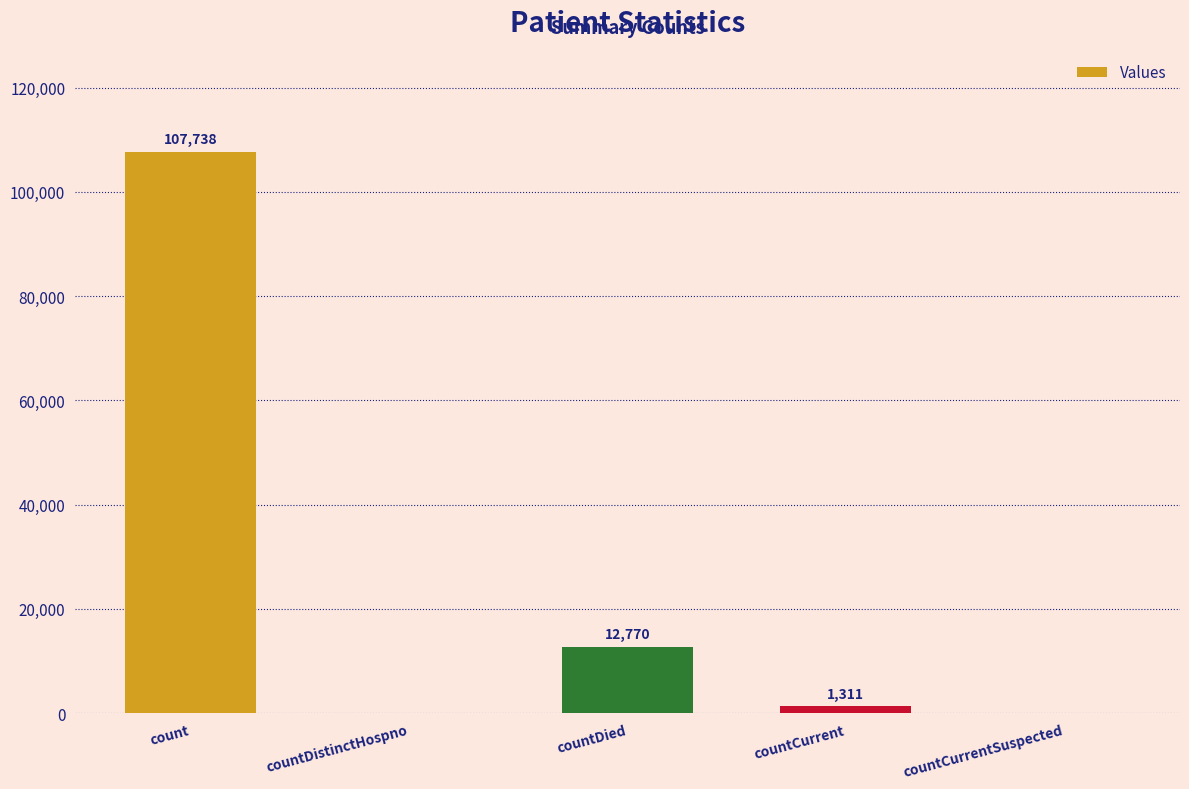

The chart shows a value of 156027 at count. True or false?

False